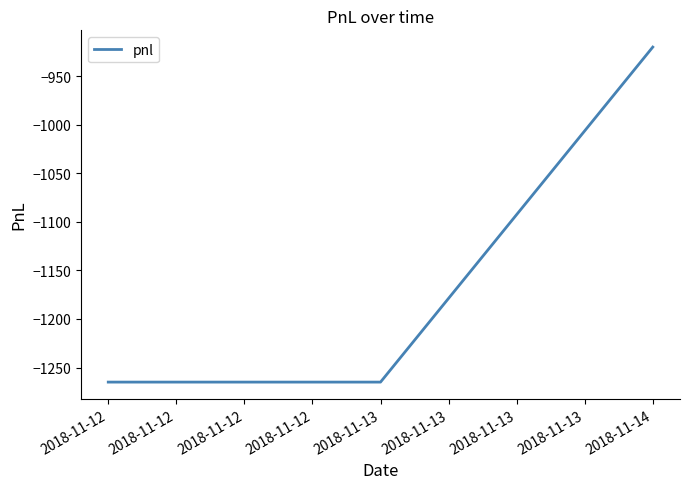

What is the average value?

-1150